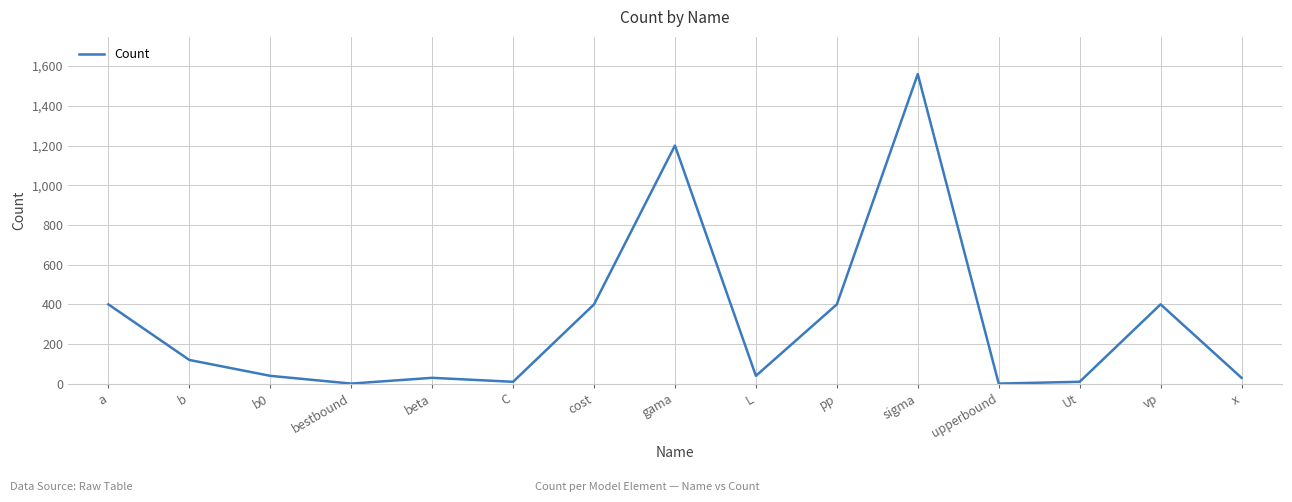

What value does the data have at x?

30